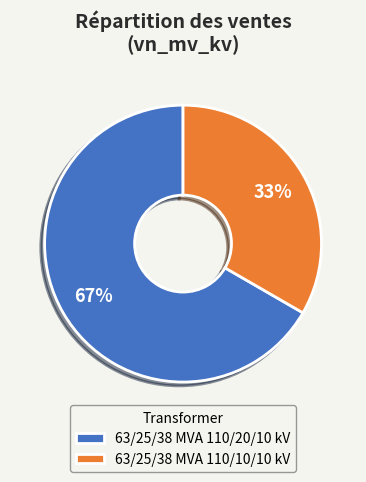

Between 63/25/38 MVA 110/20/10 kV and 63/25/38 MVA 110/10/10 kV, which is larger?

63/25/38 MVA 110/20/10 kV